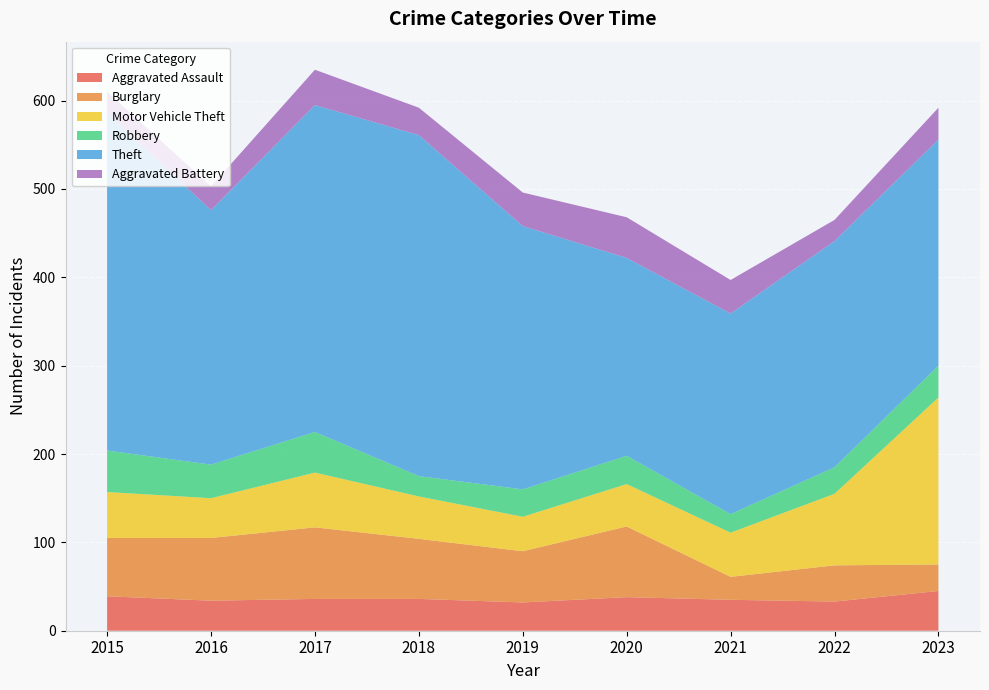

Reading right to left, list all the values displayed in this chart.

Aggravated Assault: 45	33	35	38	32	36	36	34	39
Burglary: 30	41	26	80	58	68	81	71	66
Motor Vehicle Theft: 189	81	50	48	39	48	62	45	52
Robbery: 36	30	21	32	31	23	46	38	47
Theft: 256	256	227	224	298	386	370	288	382
Aggravated Battery: 36	24	38	46	38	31	40	27	24